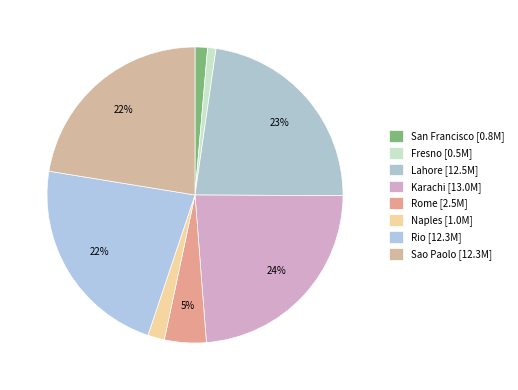

Does any single category account for the majority?

No